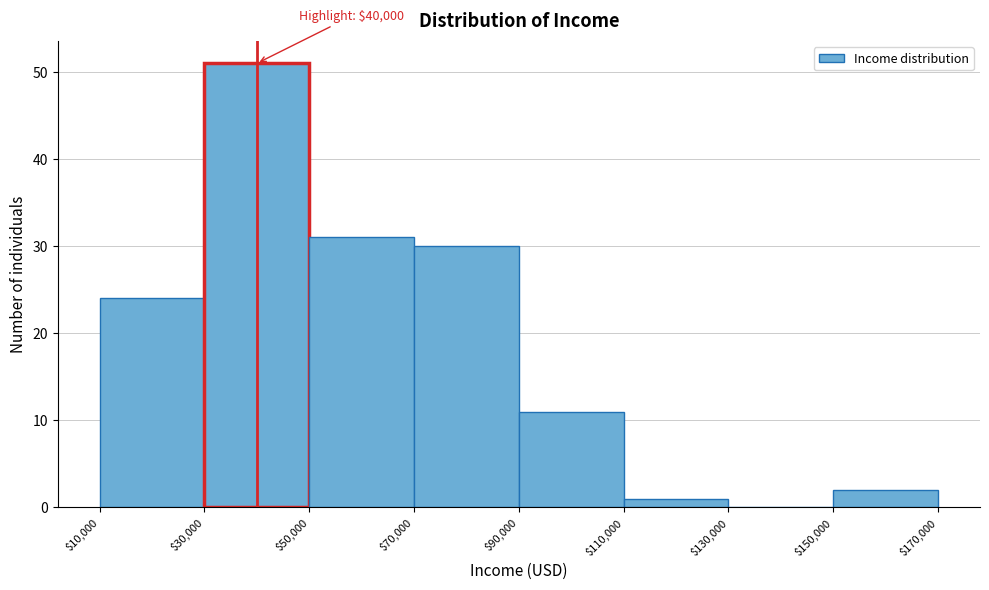

Over which range of the x-axis is the bar tallest?

$30,000 to $50,000